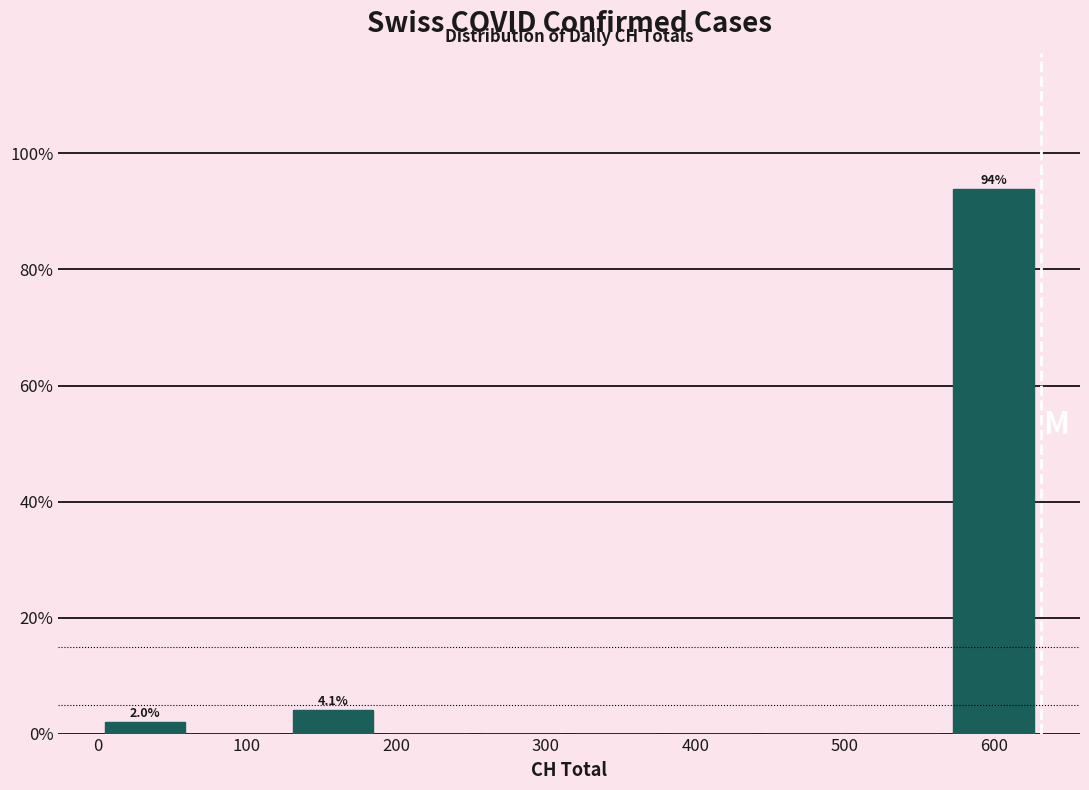

Over which range of the x-axis is the bar tallest?

570 to 630